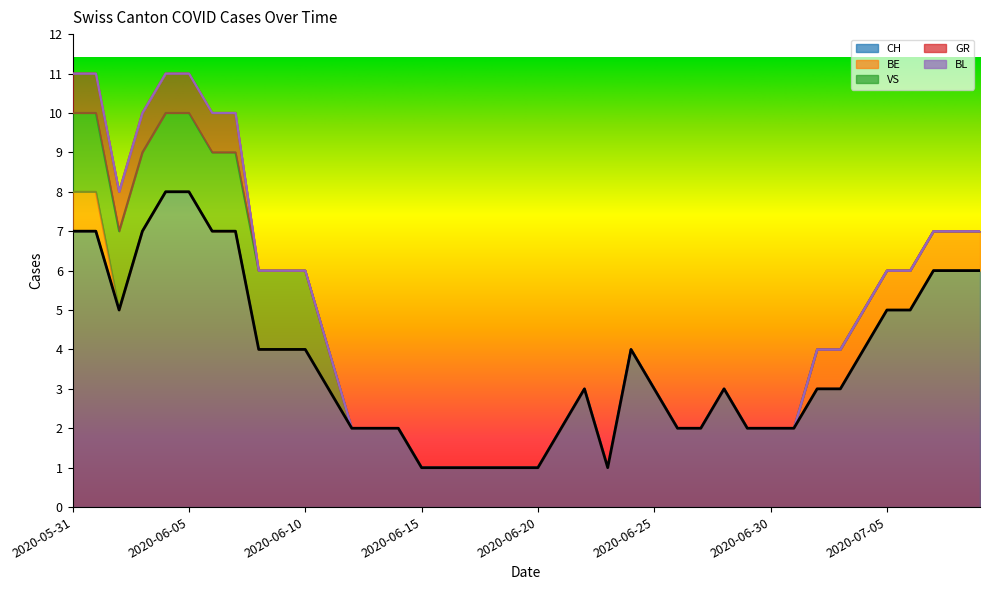

What is the highest value of the CH series?

8